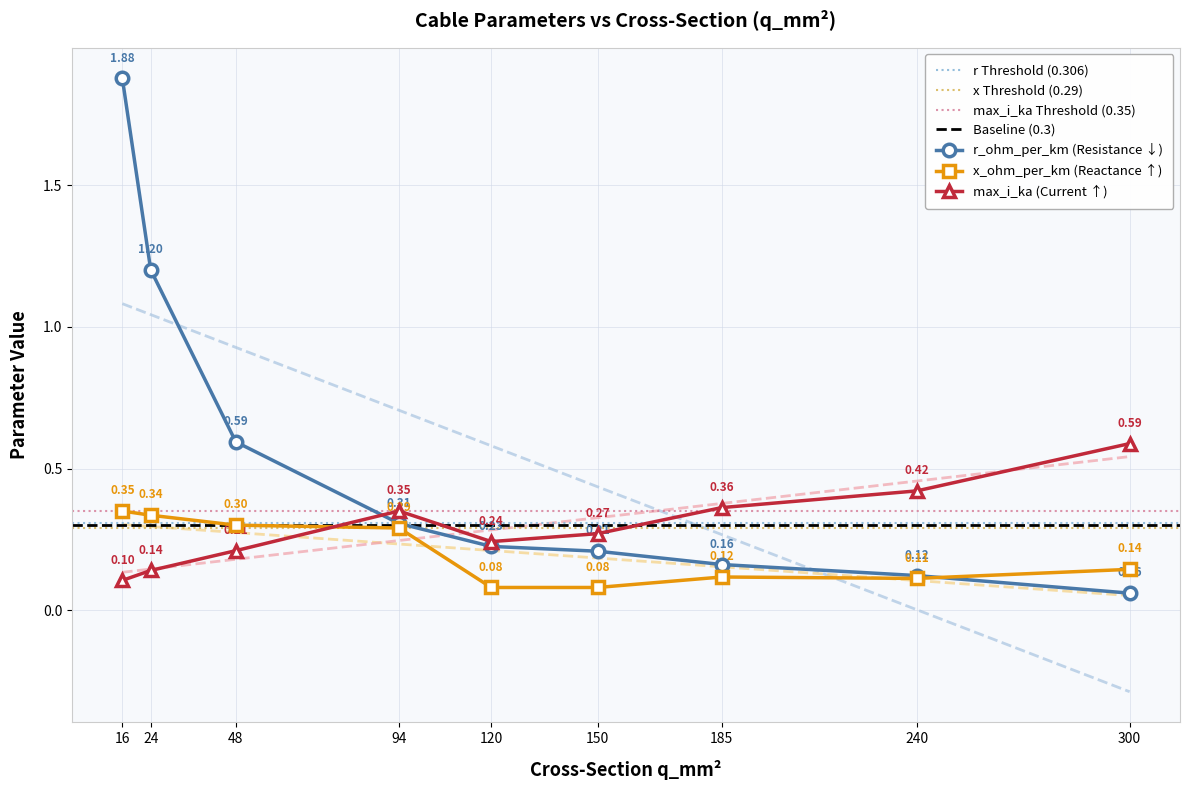

What is the average value of the max_i_ka series?

0.3